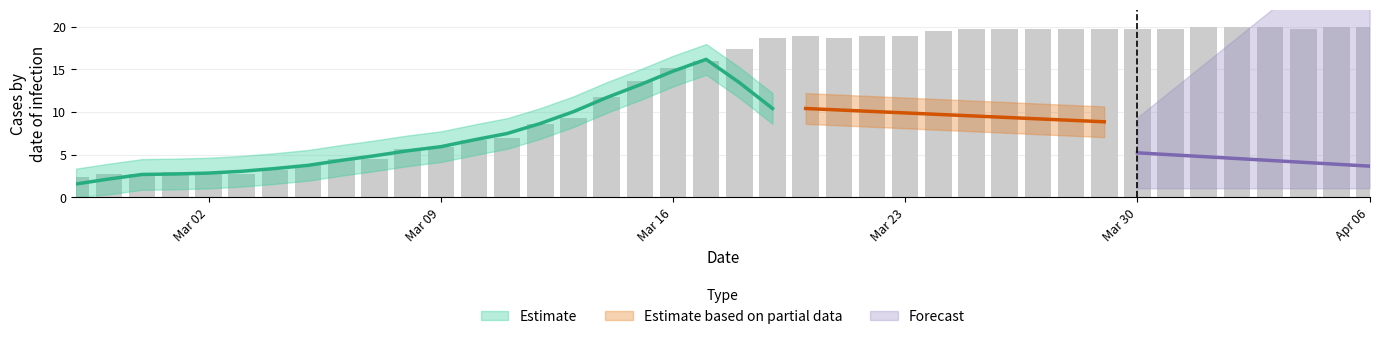

What position from the left is 2020-03-31?

34